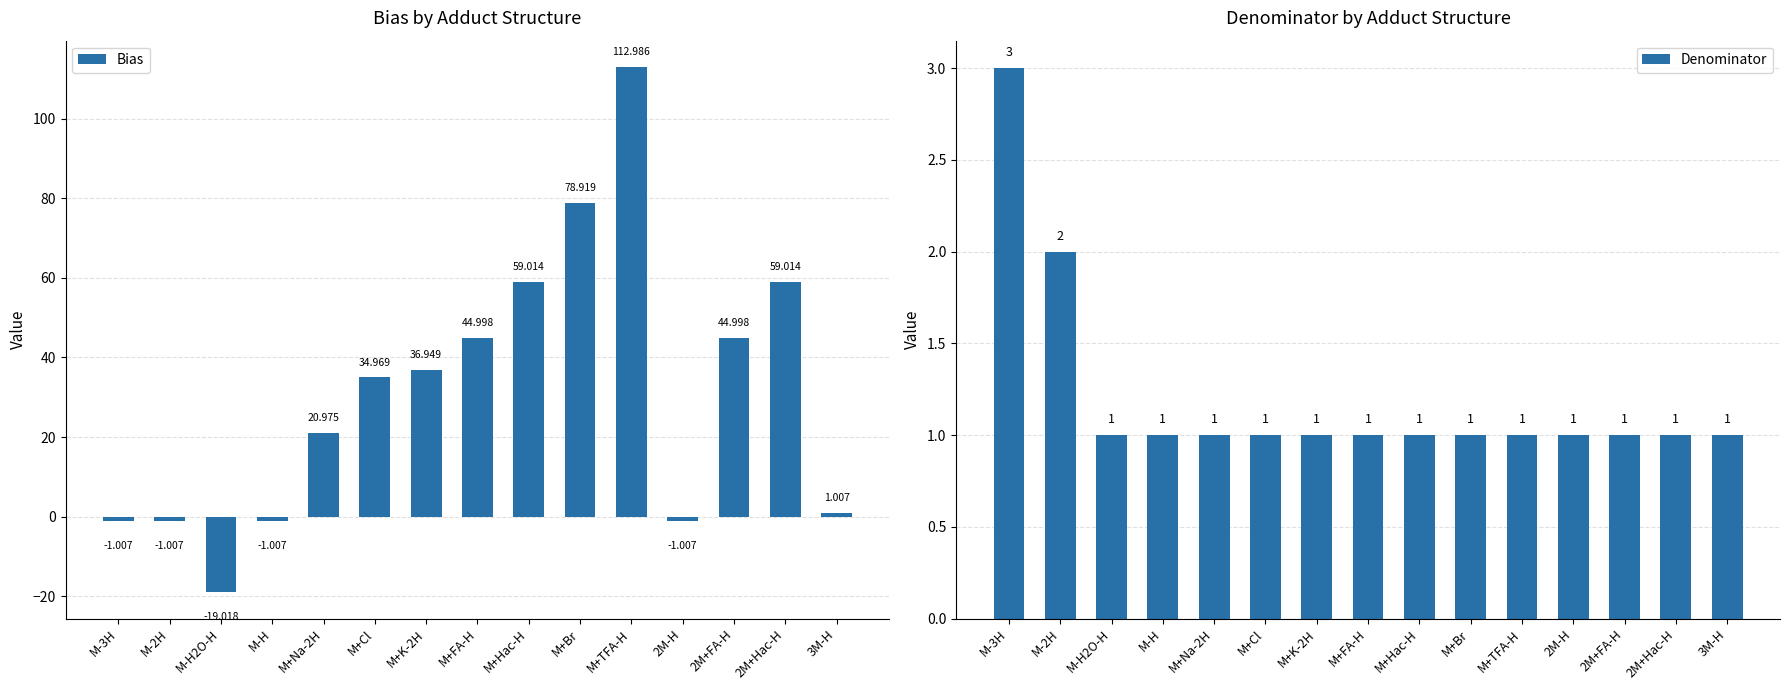

How many data points in Bias are less than 34?

7